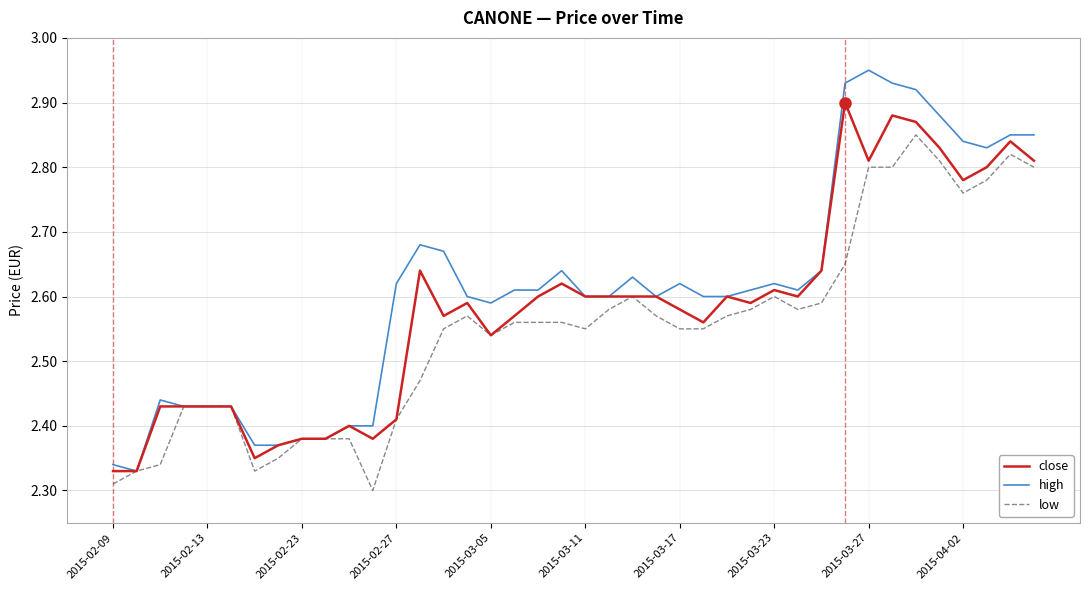

List the series in order of their peak value, lowest first.

low, close, high